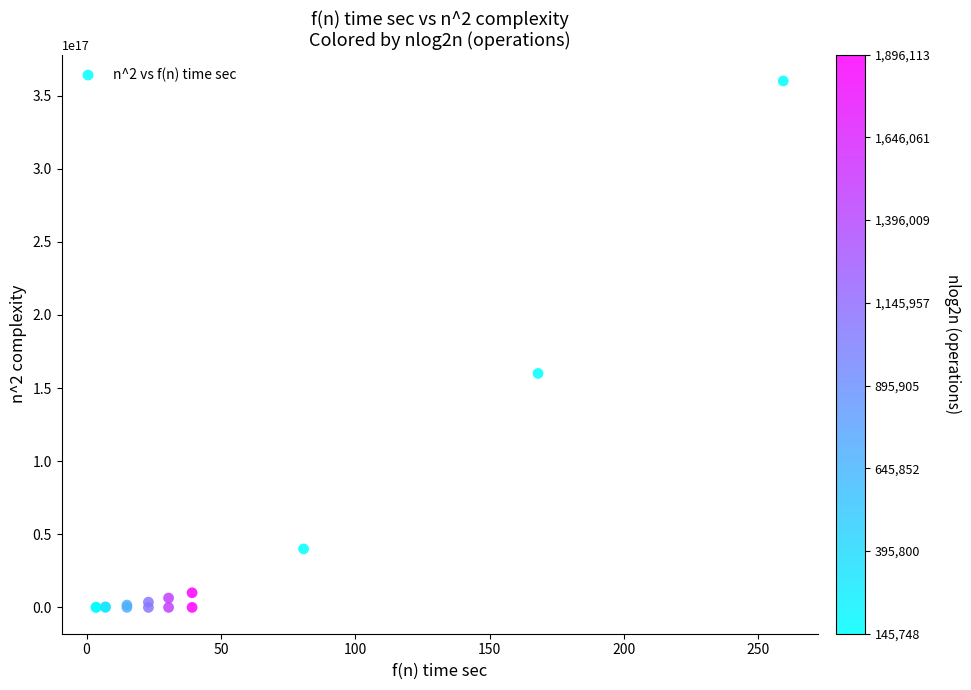

What Y value in the scatter plot is closest to 180000000000500000?

160000000000000000